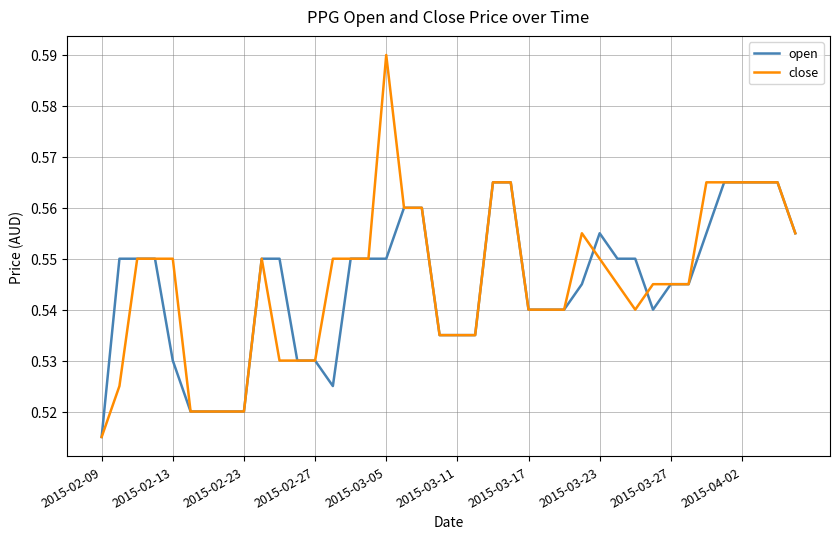

Which series has the largest total across all categories?

close